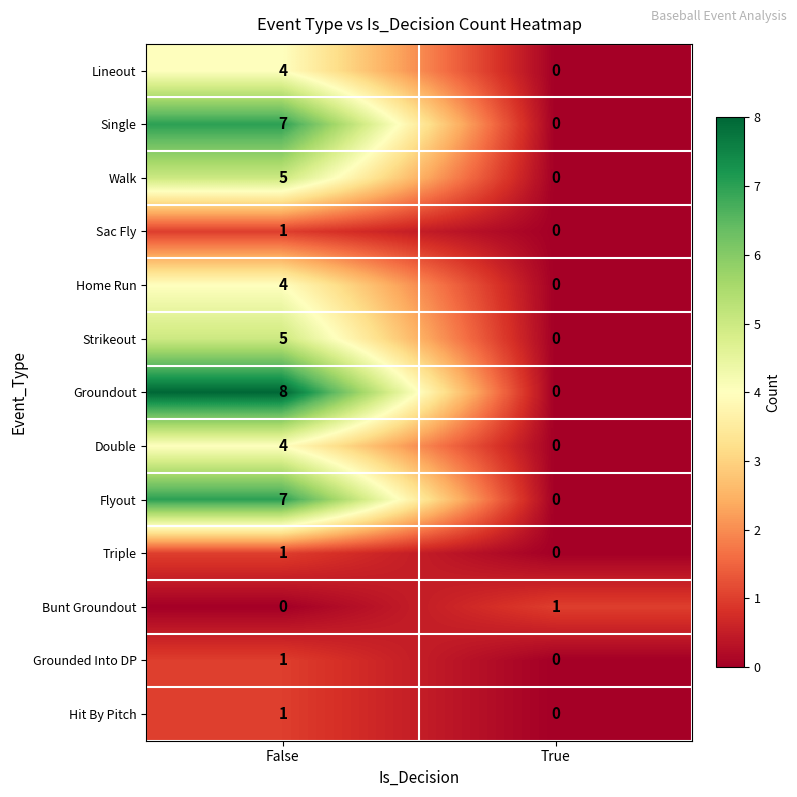

What is the spread (max minus min) of values at False?

8